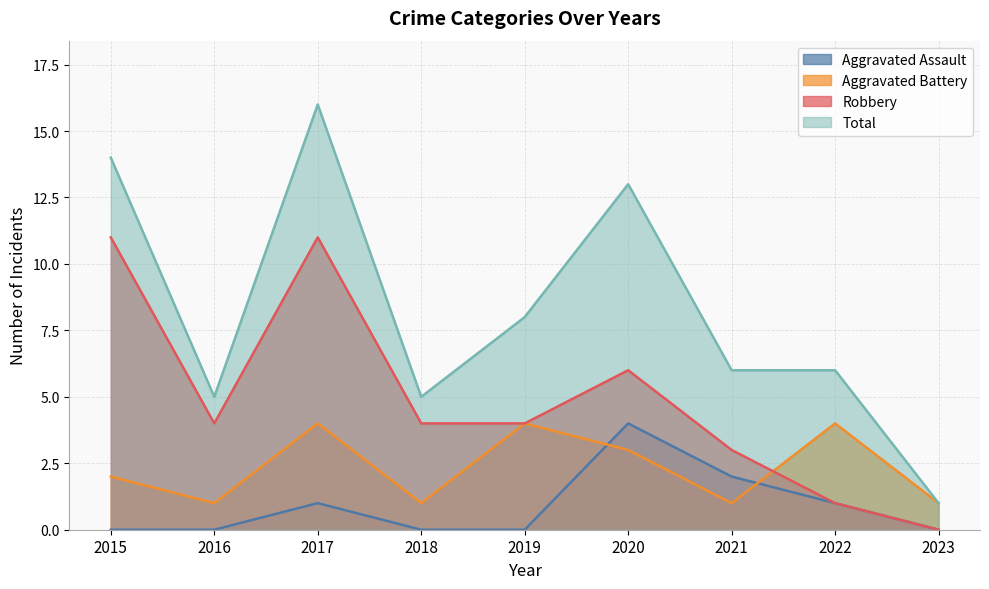

What is the difference between the Total values at 2015 and 2018?

9